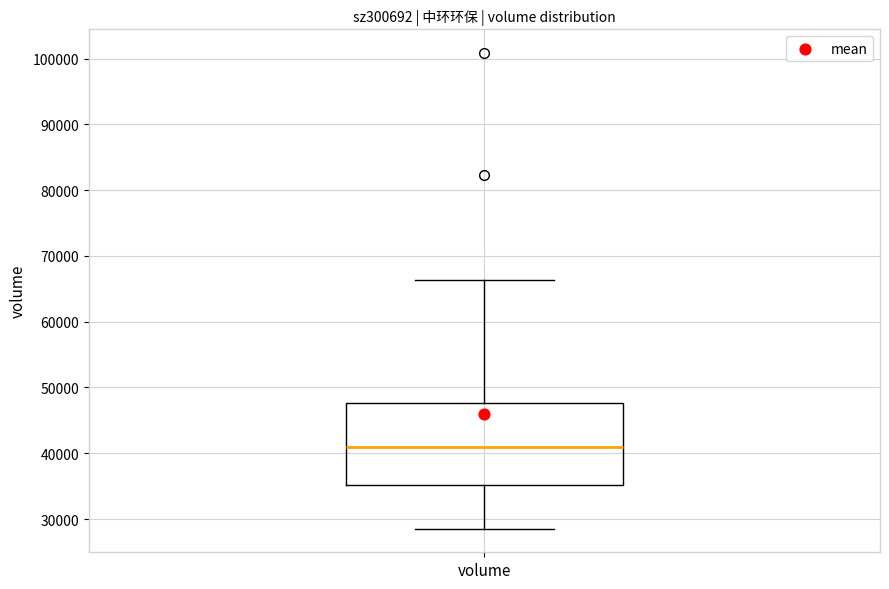

Transcribe this box plot: give where the median line is, the range the box spans, and where the two whiskers end, as read against the y-axis. The values are not printed on the chart, so give them approximately, as read against the axis.

median 41000, box 35000 to 48000, whiskers 29000 to 66000